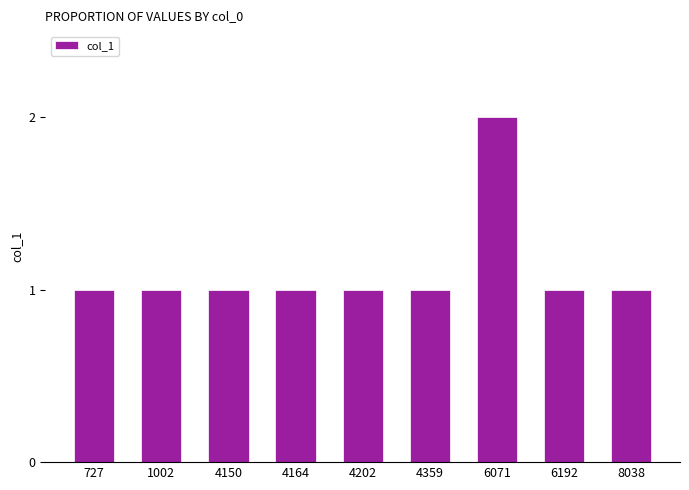

At which category does the chart reach its peak across all series?

6071